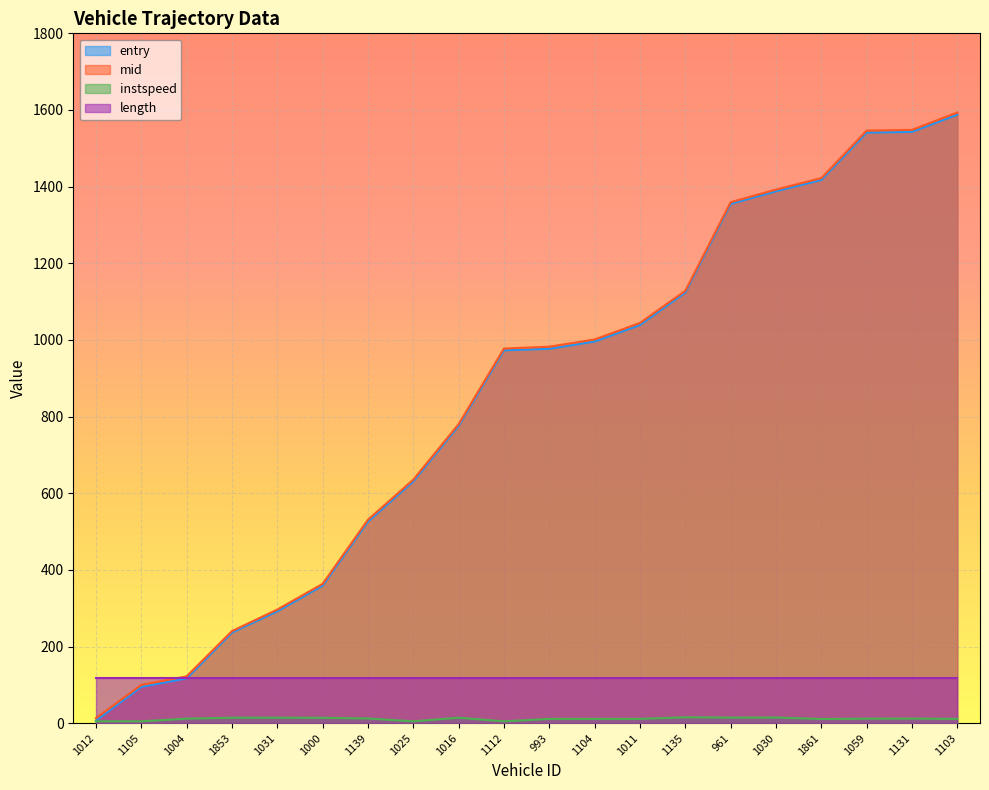

Which category has the highest value in the entry series?

1103